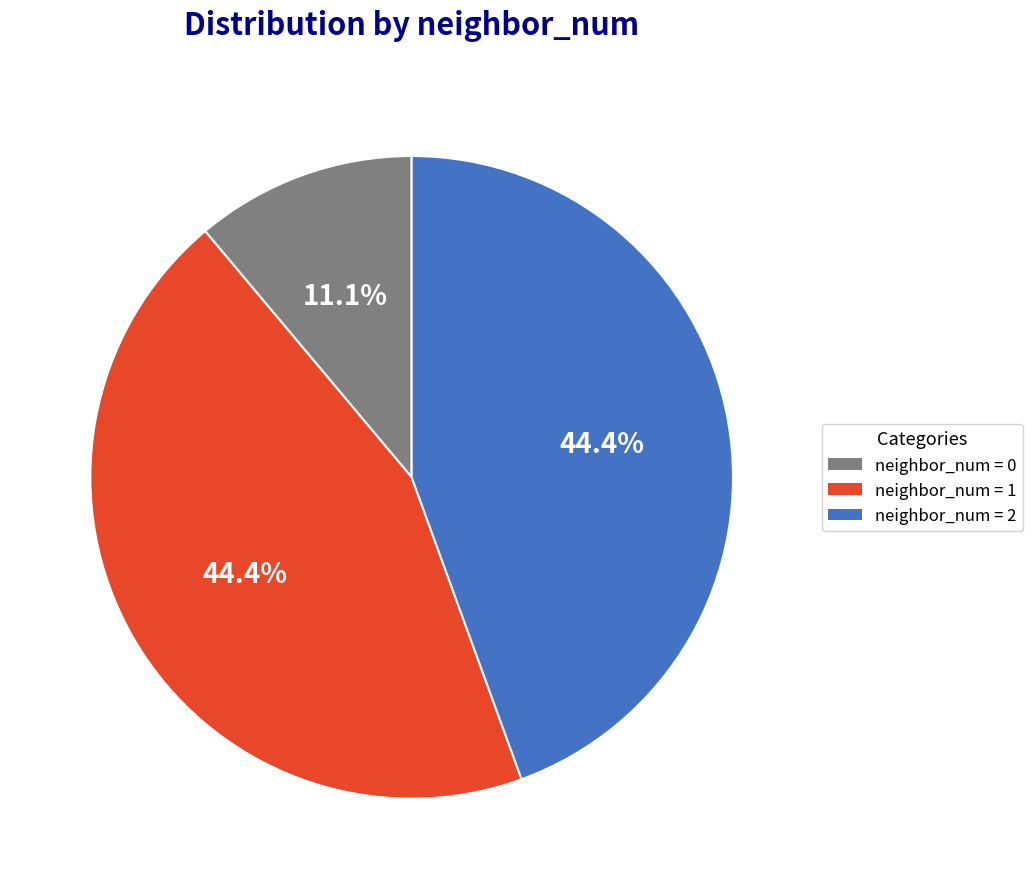

To the nearest percent, what is the difference between the largest and smallest slice percentages?

33%